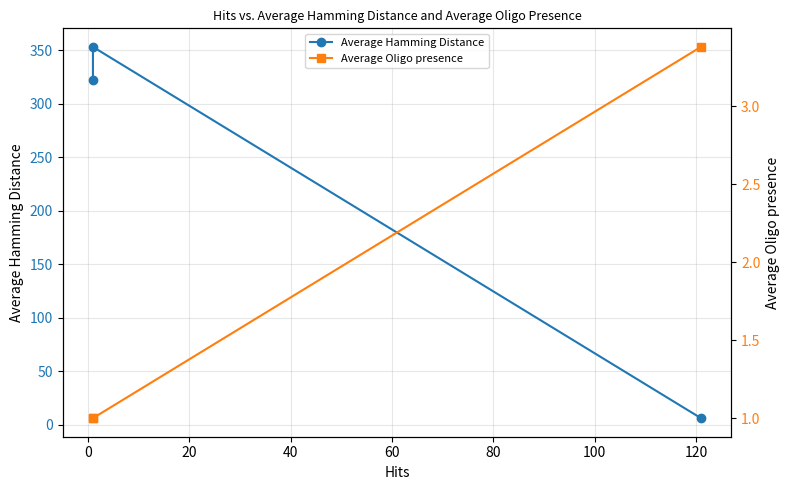

Is it true that Average Oligo presence equals 0.5 at 0?

False